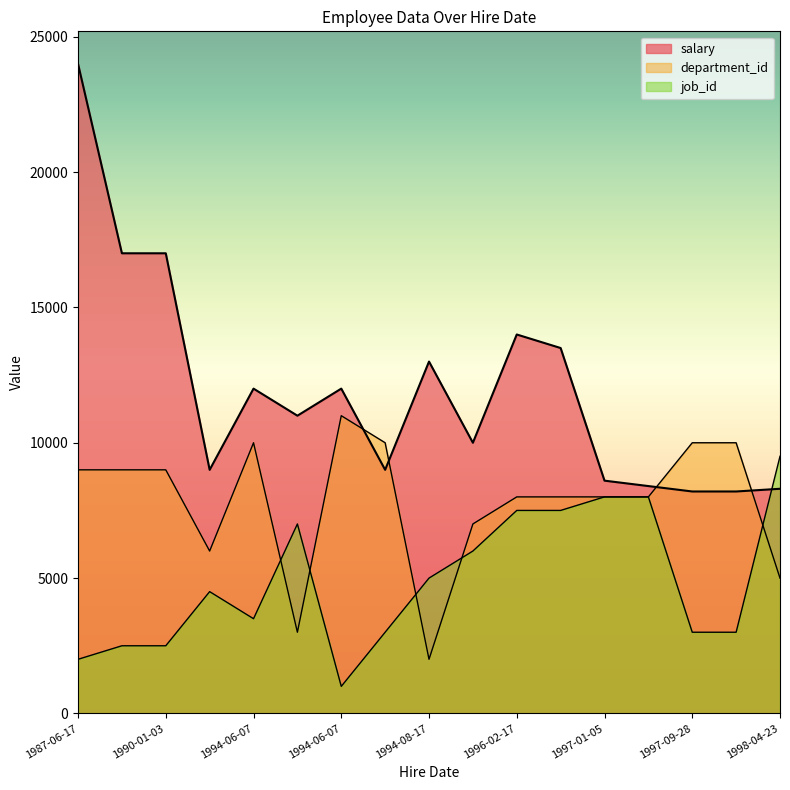

What is the total value across all series at 1997-09-28?

21200